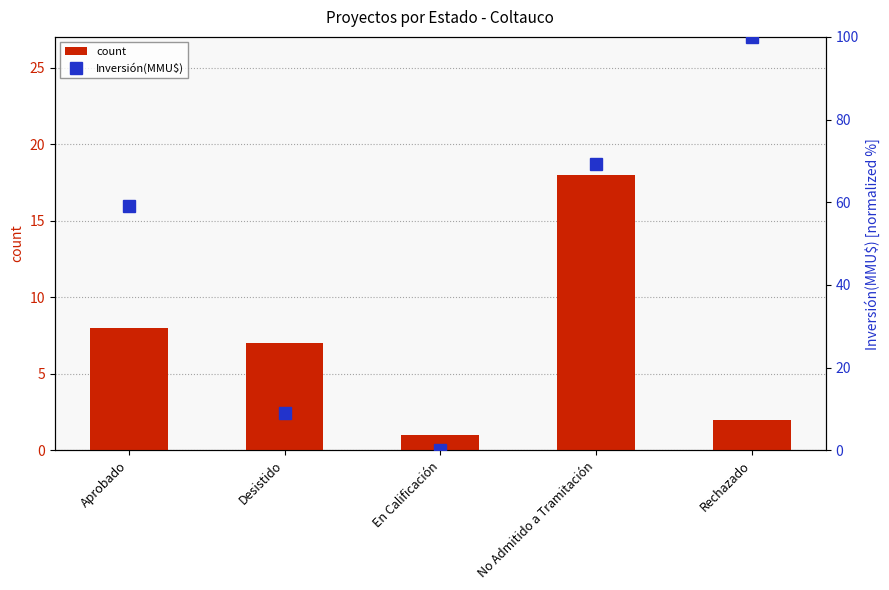

Which series has the largest range (max minus min)?

Inversión(MMU$)